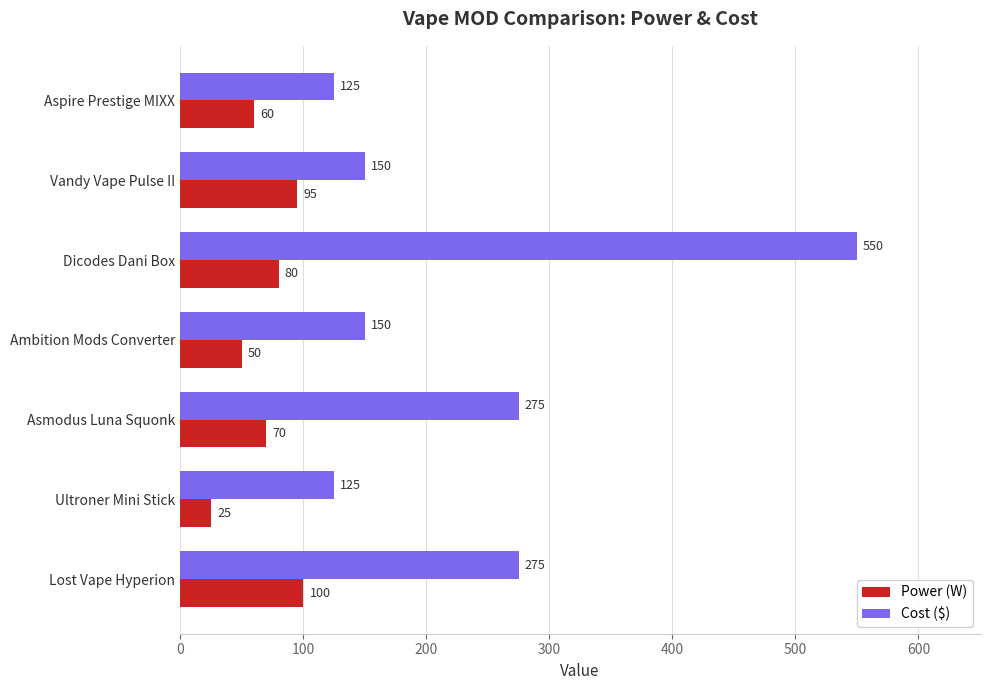

Is it true that Cost ($) equals 125 at Ultroner Mini Stick?

True